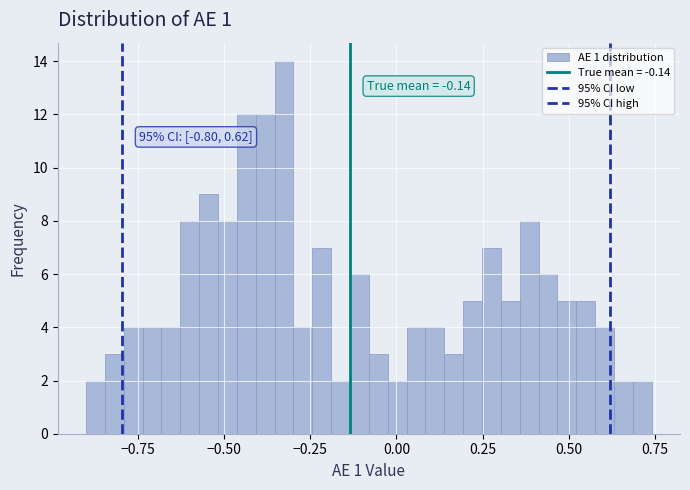

Around what value on the x-axis is the tallest bar? Give the approximate position of its centre, as read against the axis.

-0.35